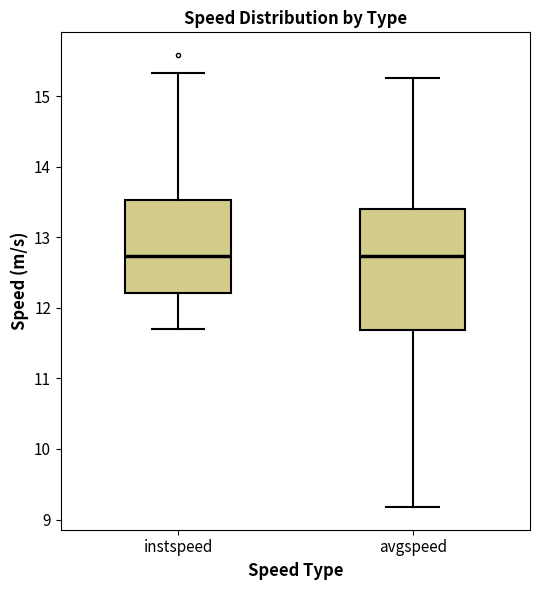

Reading left to right, read every box against the y-axis: the position of its median line, the range the box covers, and the ends of its whiskers. The values are not printed on the chart, so give them approximately, as read against the axis.

instspeed: median 12.7, box 12.2 to 13.5, whiskers 11.7 to 15.3
avgspeed: median 12.7, box 11.7 to 13.4, whiskers 9.2 to 15.3